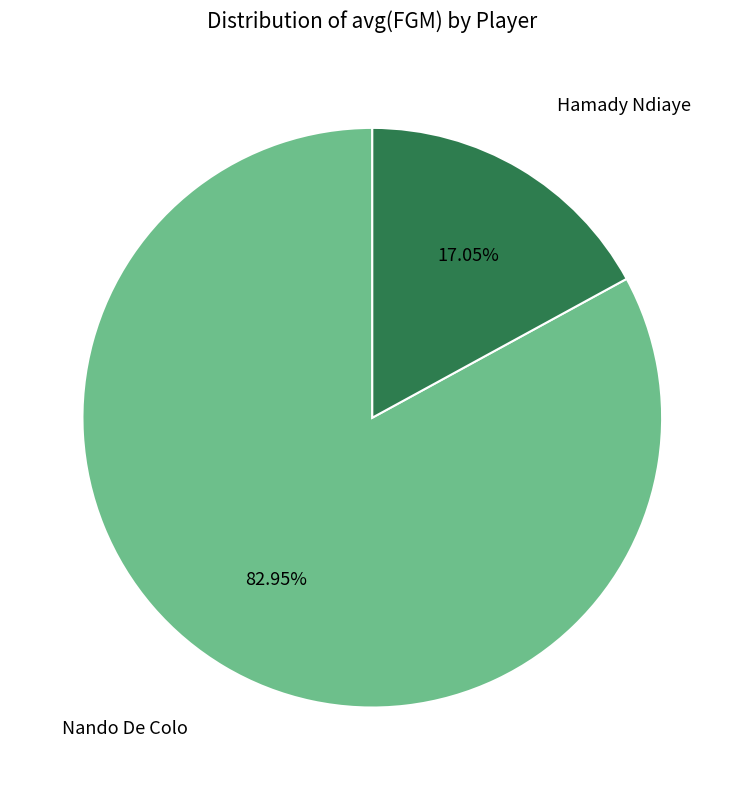

Does any single category account for the majority?

Yes